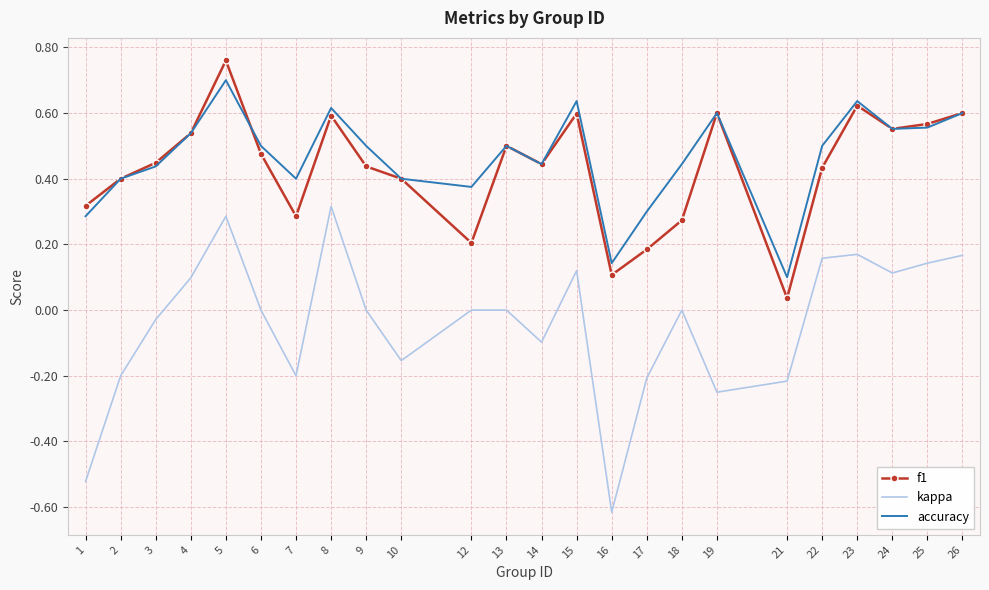

True or false: kappa and f1 cross at least once.

False